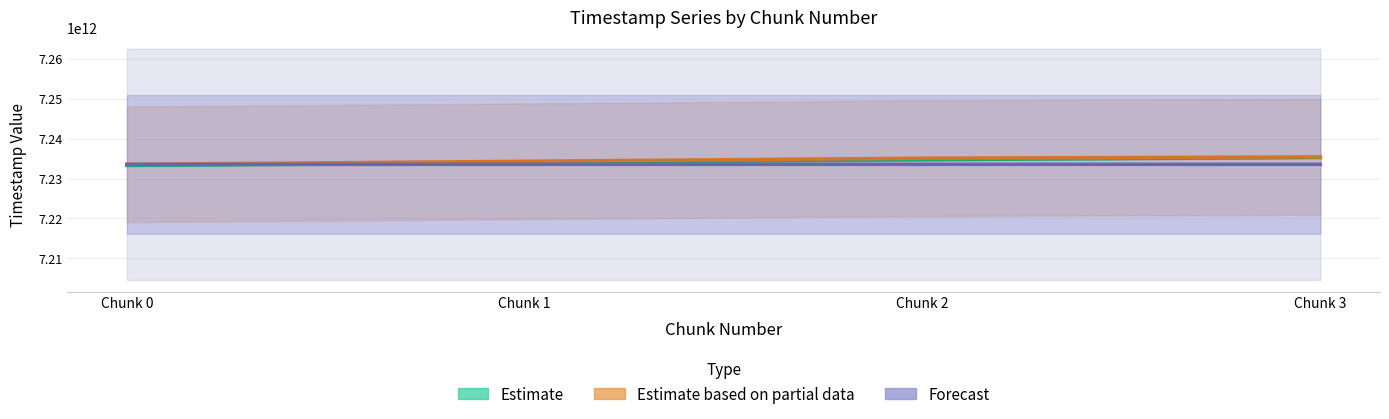

Between Chunk 2 and Chunk 3, which series saw the biggest shift?

Estimate